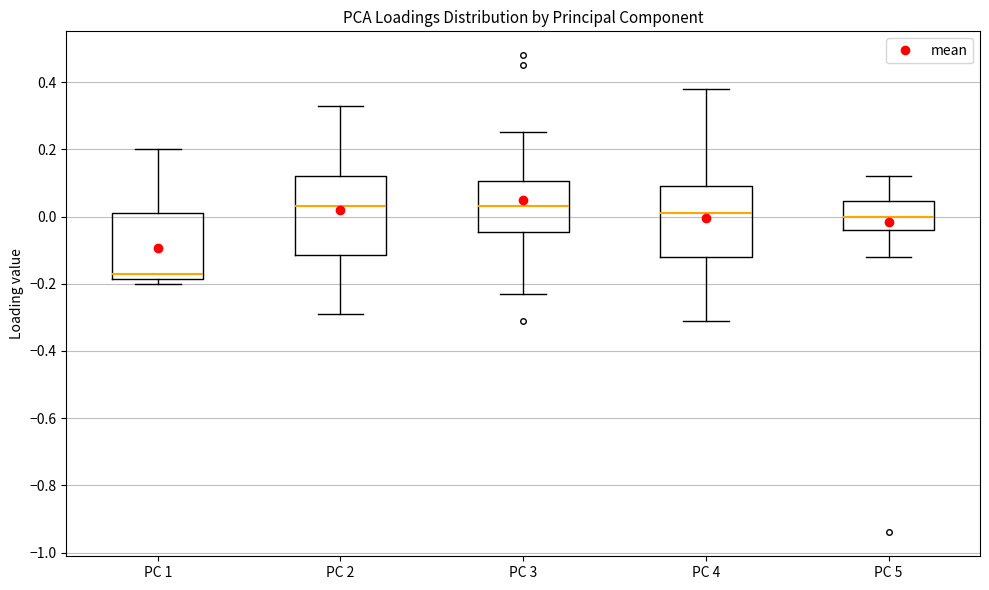

Which box is the tallest, from its lower edge to its upper edge?

PC 2